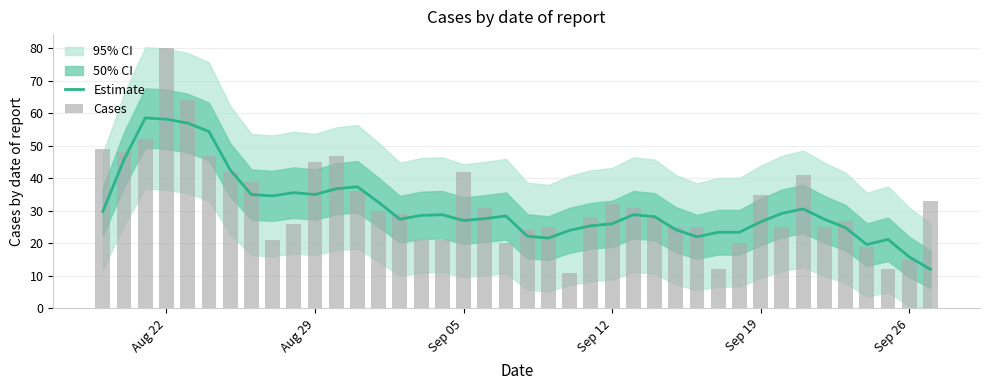

Which series has the largest total across all categories?

Cases